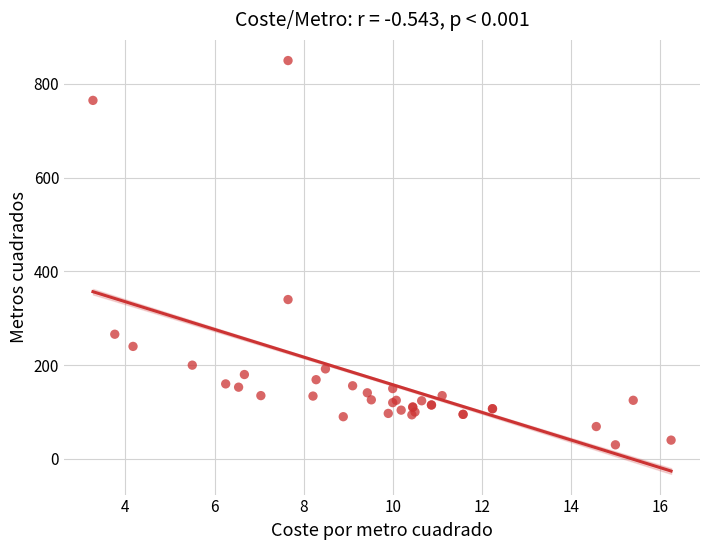

What Y value in the scatter plot is closest to 440?

340